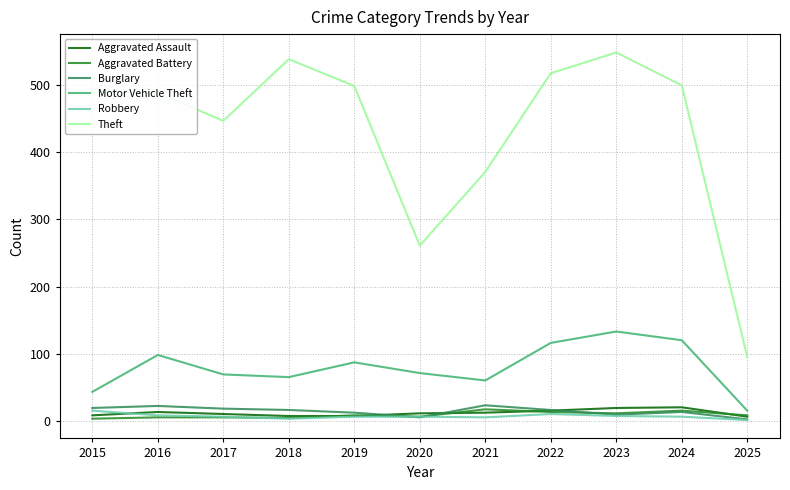

What is the greatest value displayed?

549